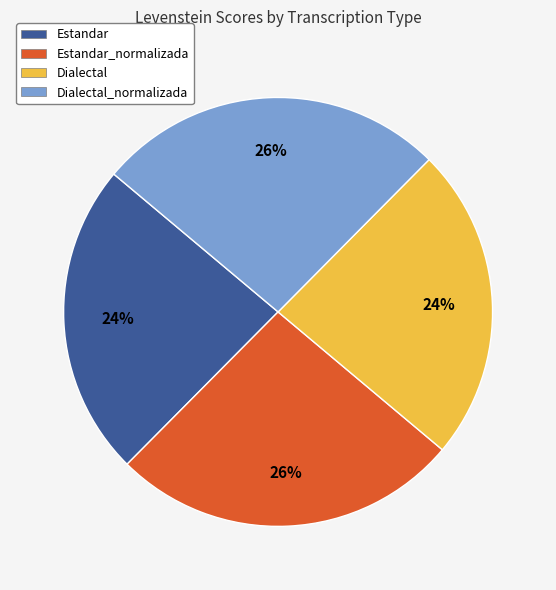

True or false: Estandar accounts for 24% of the total.

True